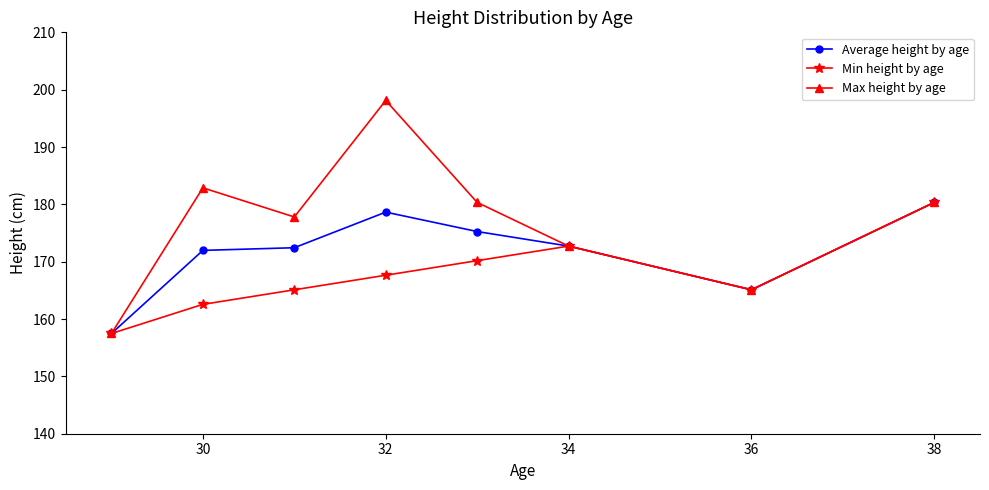

What is the smallest value displayed?

157.5